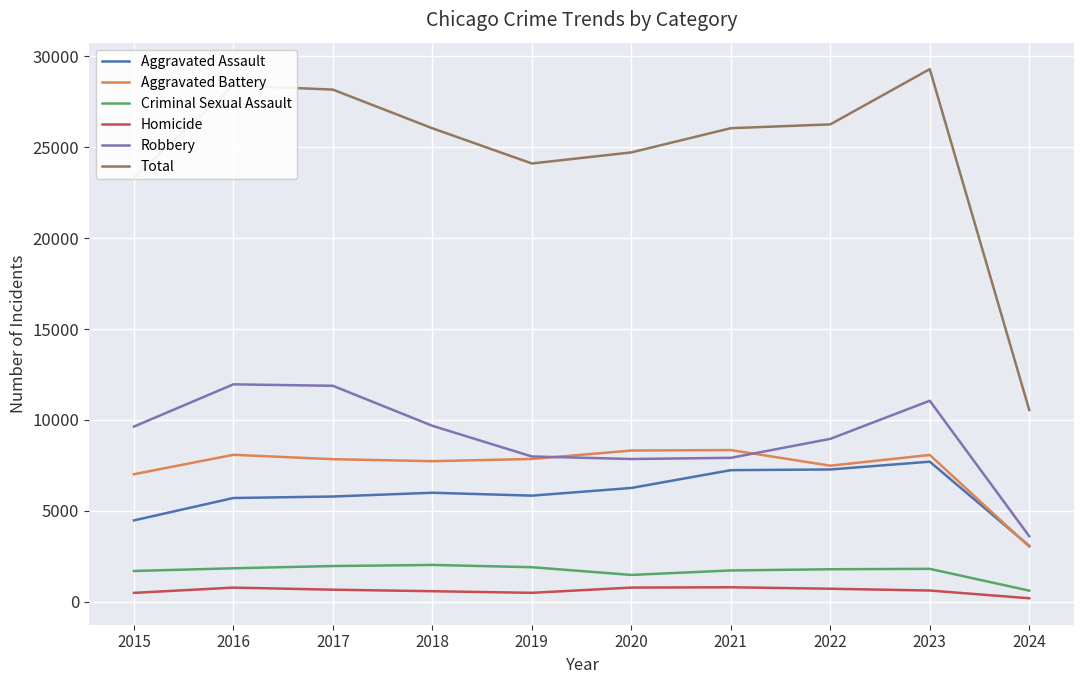

What is the difference between the Homicide values at 2021 and 2018?

216